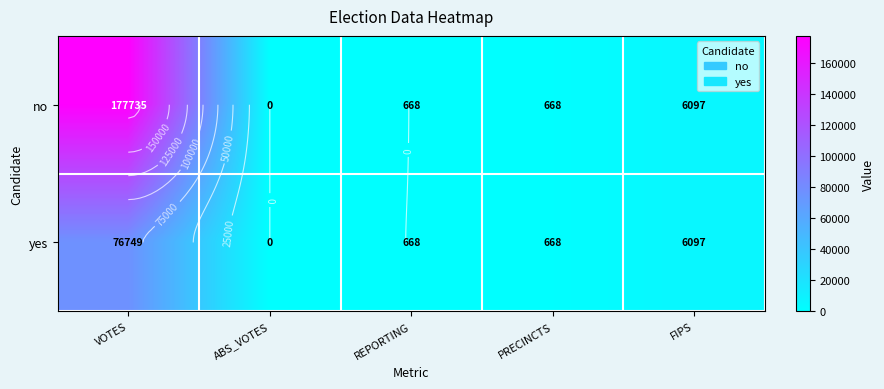

How many data points does each series have?

5